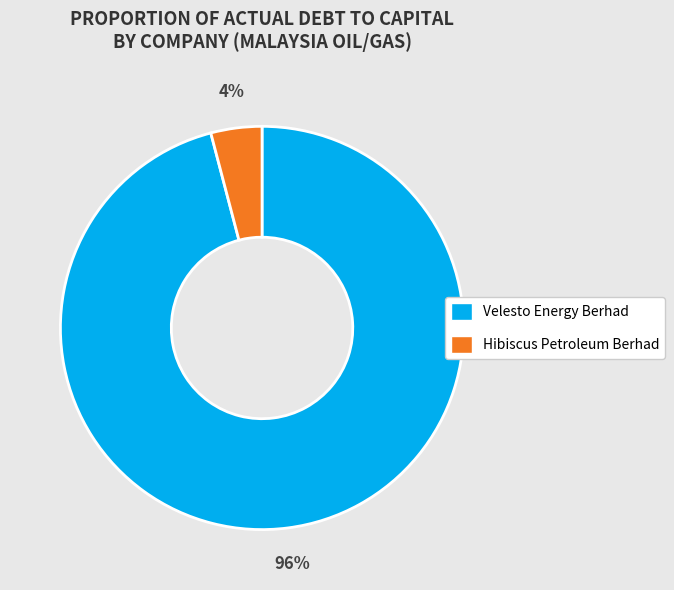

Between Velesto Energy Berhad and Hibiscus Petroleum Berhad, which is larger?

Velesto Energy Berhad